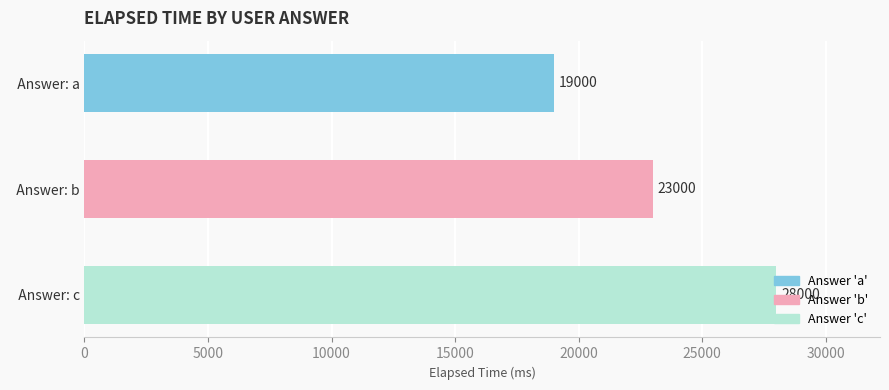

What is the change in value from   Answer: a to   Answer: b?

+4000